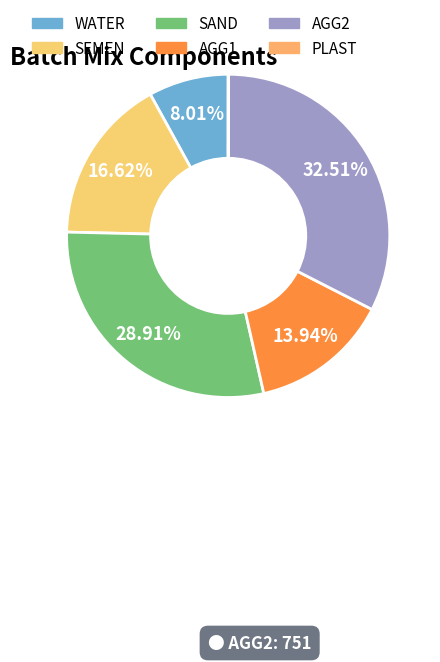

How much of the chart is everything except AGG1?

86.1%